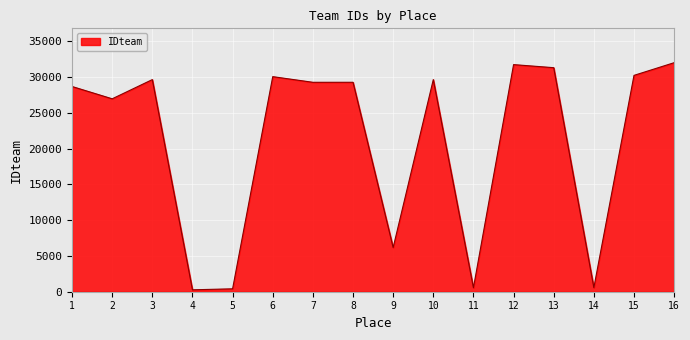

What is the maximum value shown in the chart?

32001